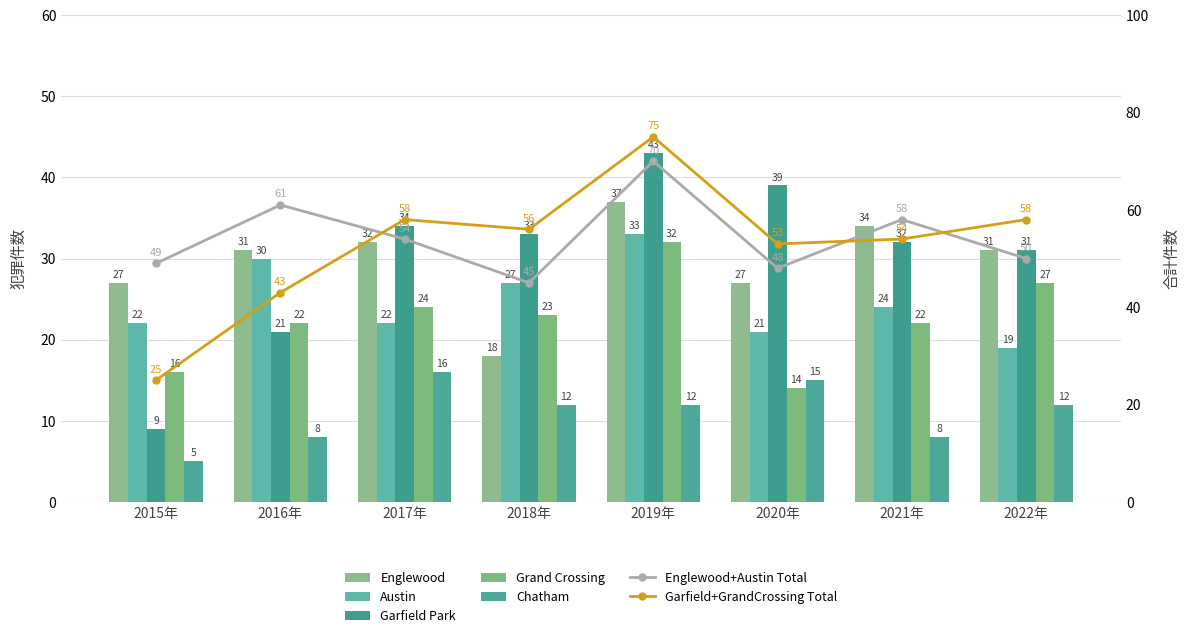

Where is Garfield Park nearest to the value 26?

2016年